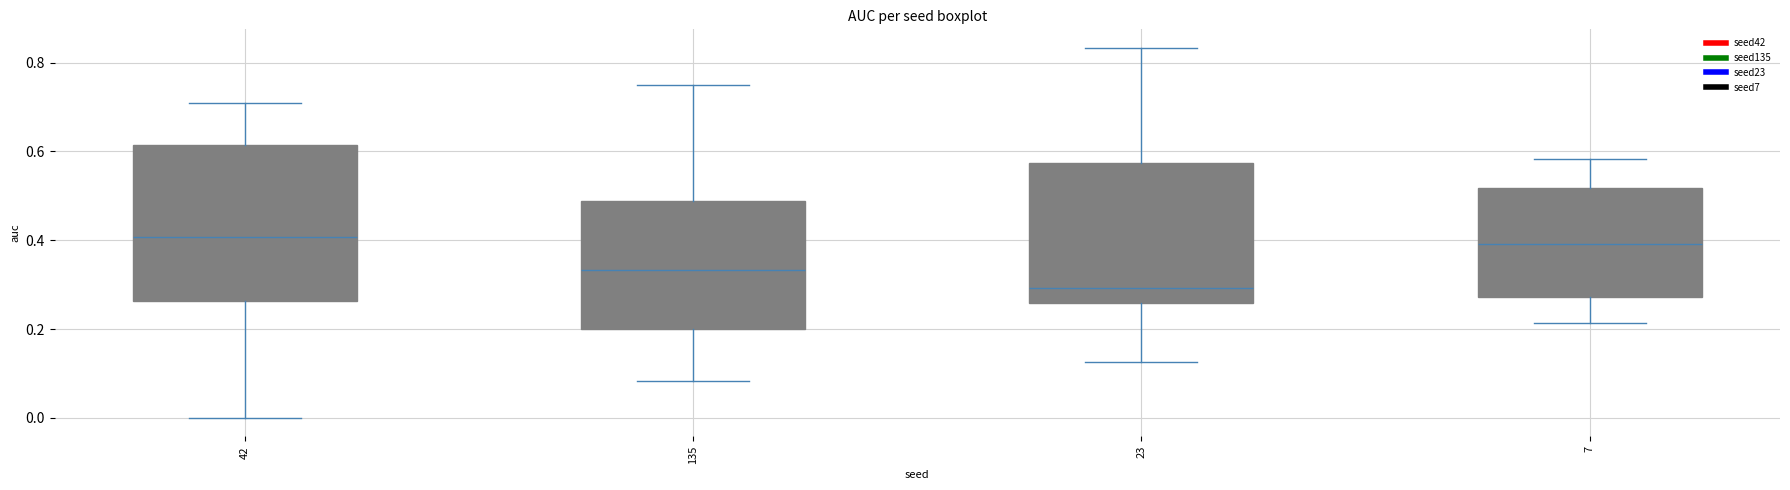

Reading left to right, transcribe this box plot: for each box, give where its median line is, the range the box spans, and where its two whiskers end, as read against the y-axis. The values are not printed on the chart, so give them approximately, as read against the axis.

42: median 0.40, box 0.26 to 0.62, whiskers 0.00 to 0.70
135: median 0.34, box 0.20 to 0.48, whiskers 0.08 to 0.76
23: median 0.30, box 0.26 to 0.58, whiskers 0.12 to 0.84
7: median 0.40, box 0.28 to 0.52, whiskers 0.22 to 0.58